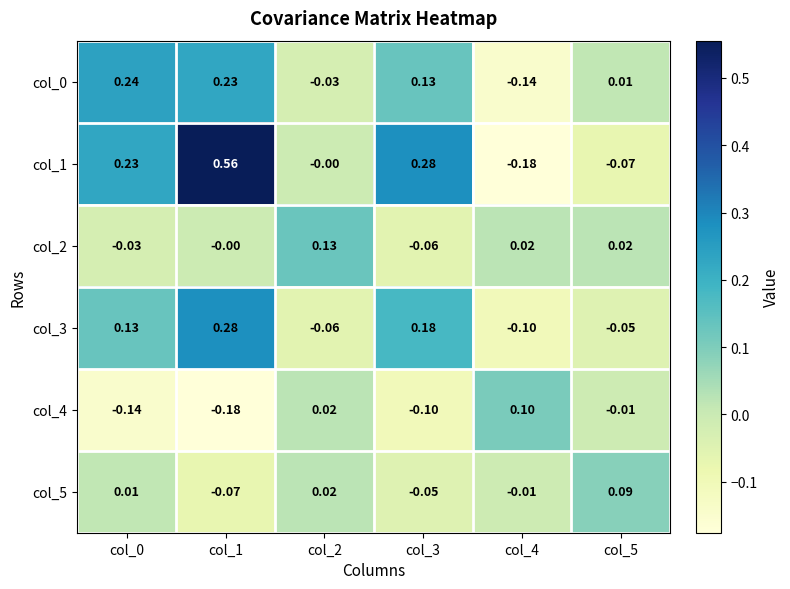

Is the value of col_1 at col_2 greater than the value of col_2 at col_5?

No